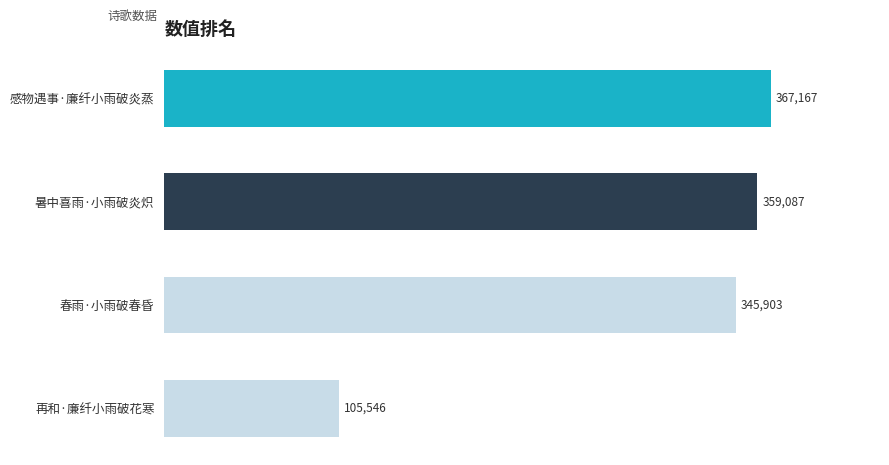

How many distinct data groups are displayed?

1